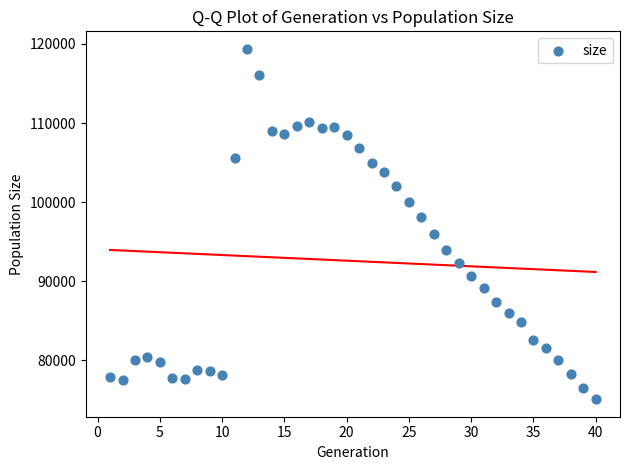

What is the range of X values (max minus min)?

39